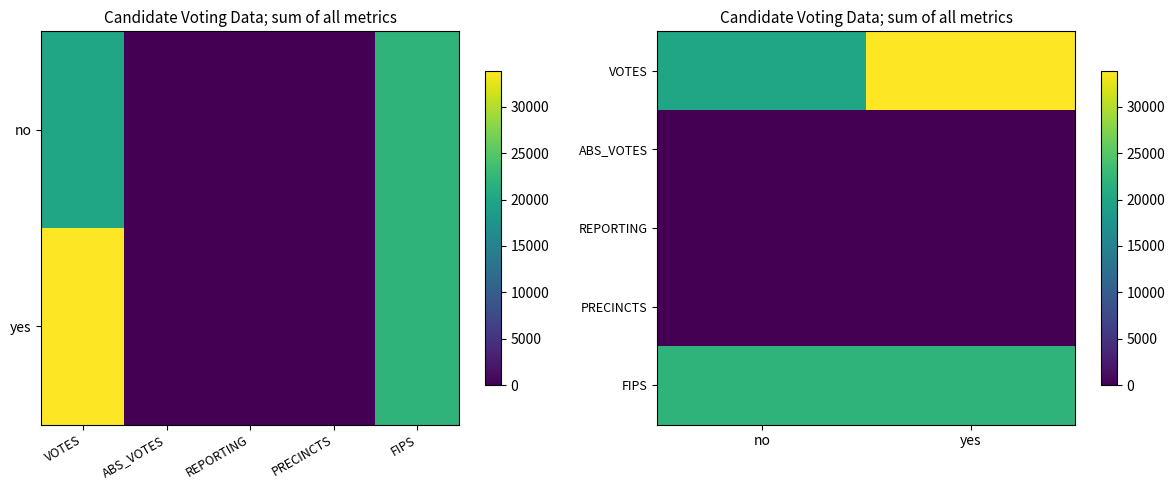

What is the maximum value shown in the chart?

33893